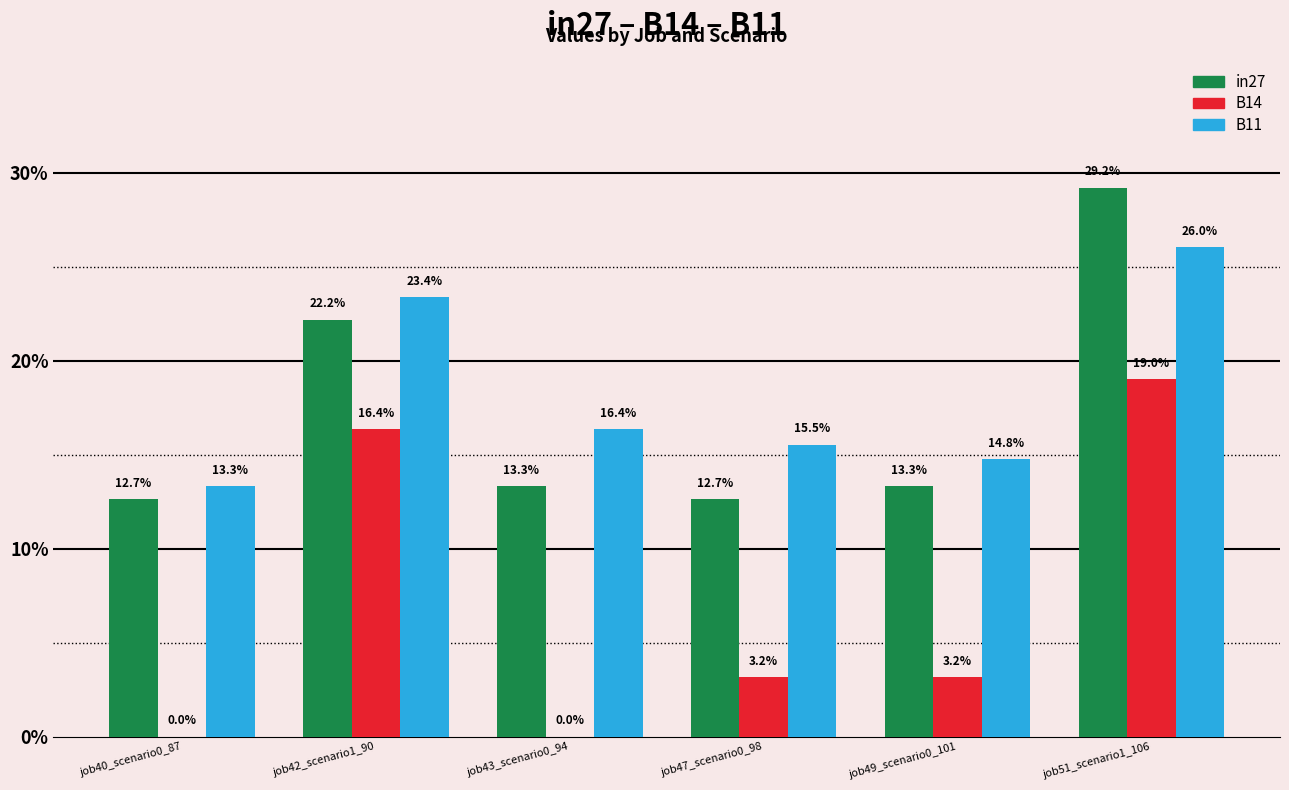

Which category has the lowest value across all series?

job40_scenario0_87